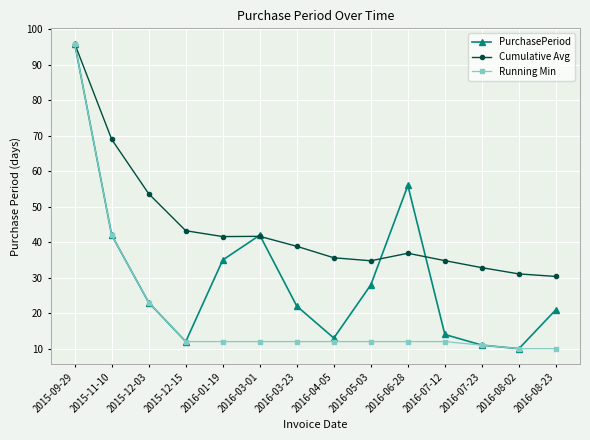

What is the difference between the highest and lowest values at 2015-11-10?

27.0